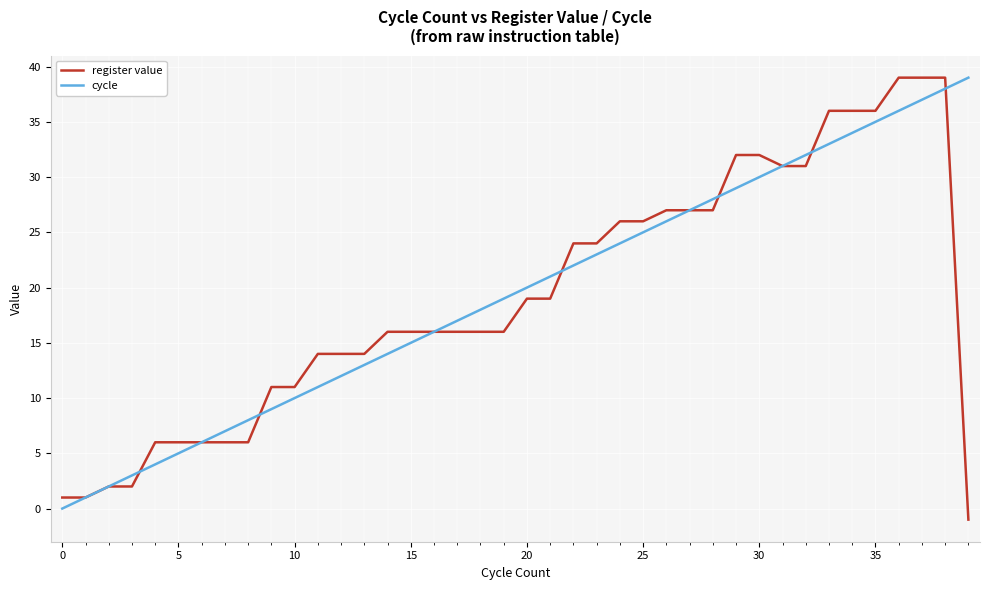

What is the maximum value shown in the chart?

39